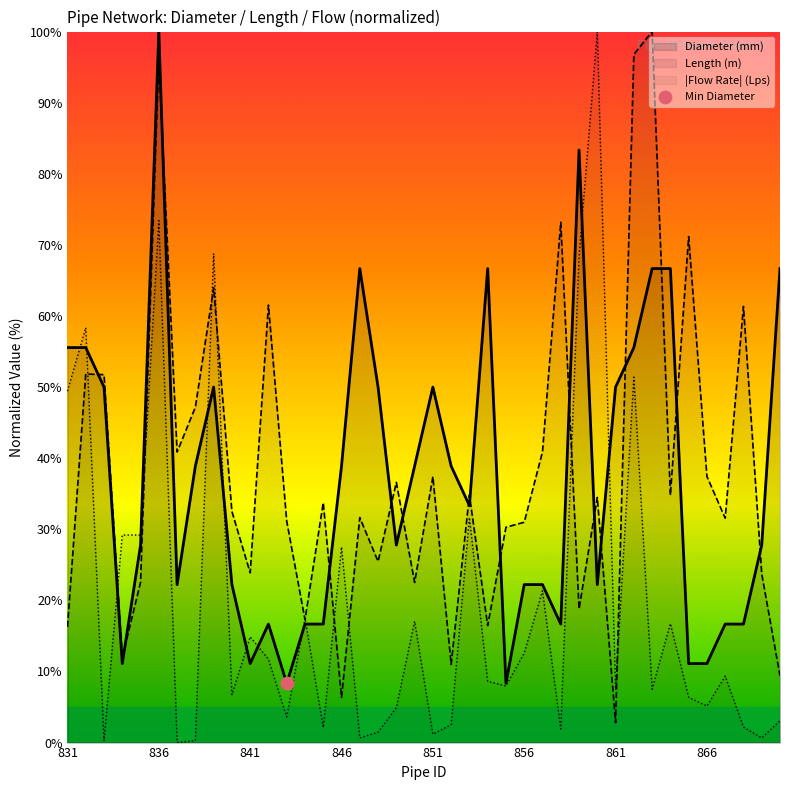

Which series has the largest total across all categories?

Length (m)